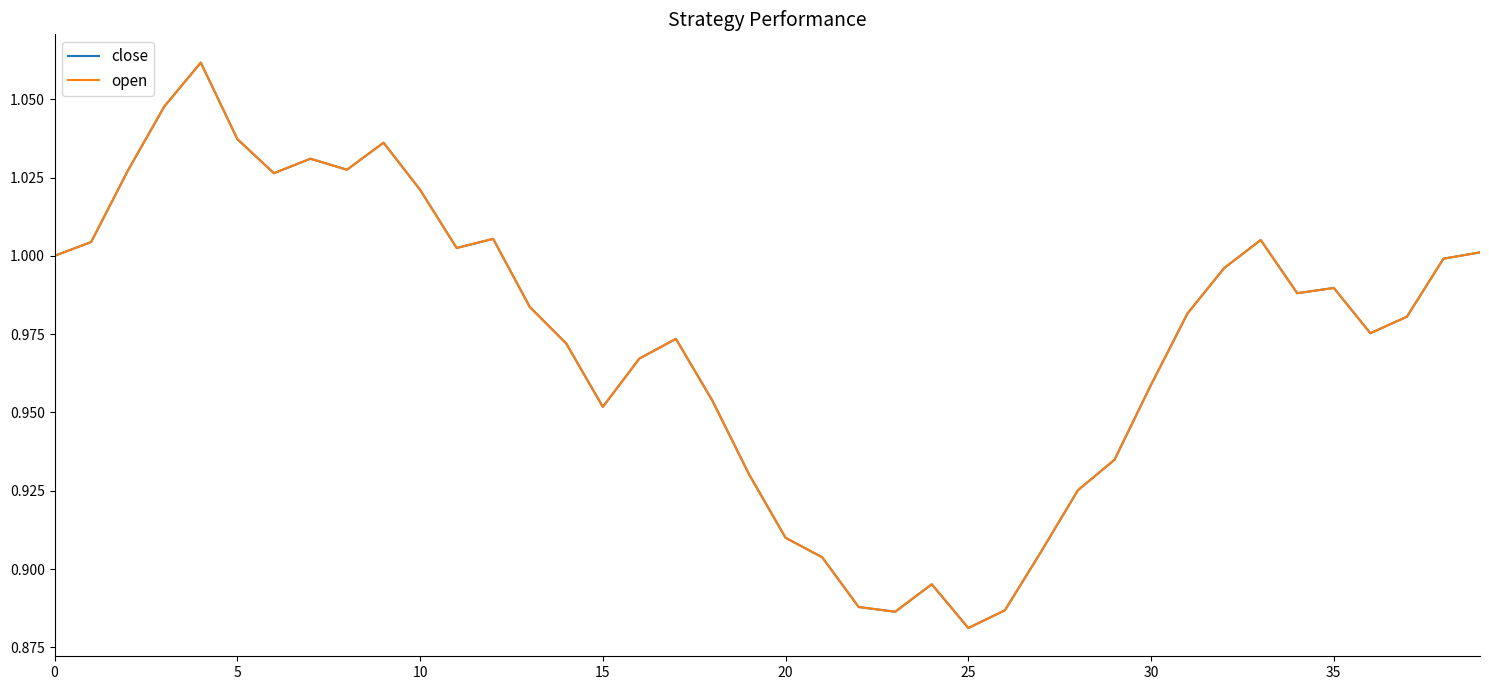

Does the chart have visible grid lines?

No